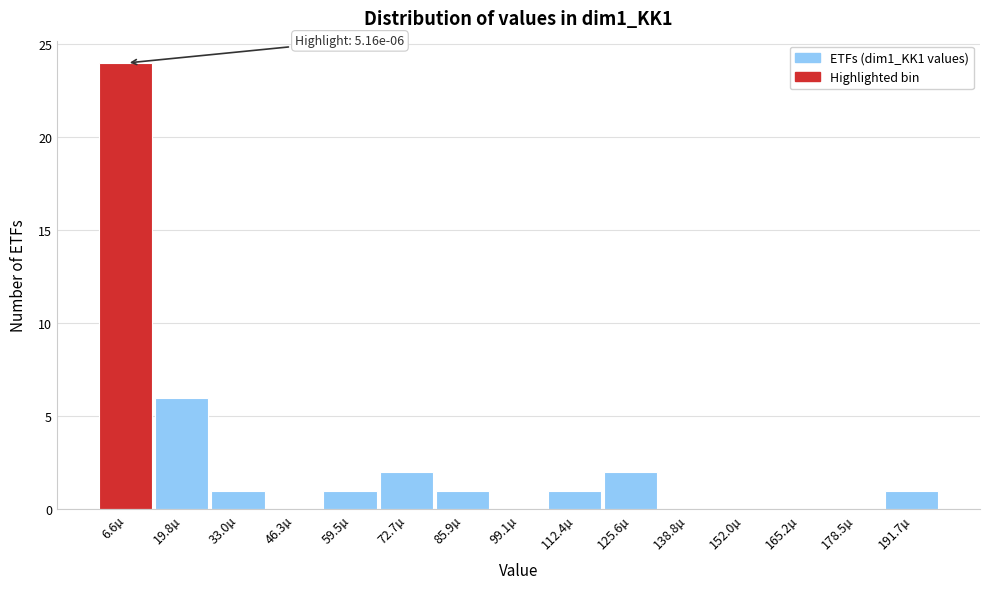

Over which range of the x-axis is the bar tallest?

0 to 14